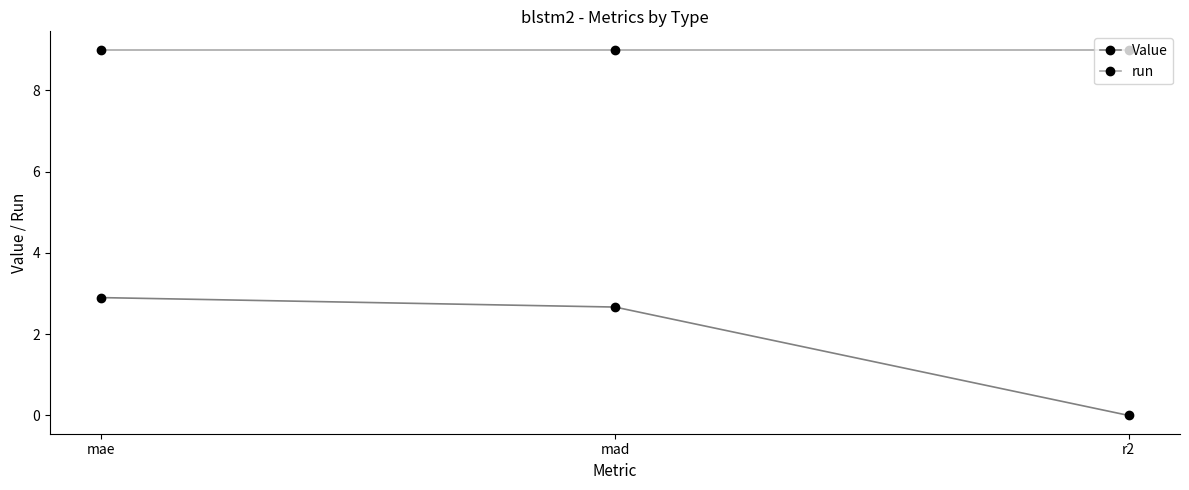

What position from the left is r2?

3